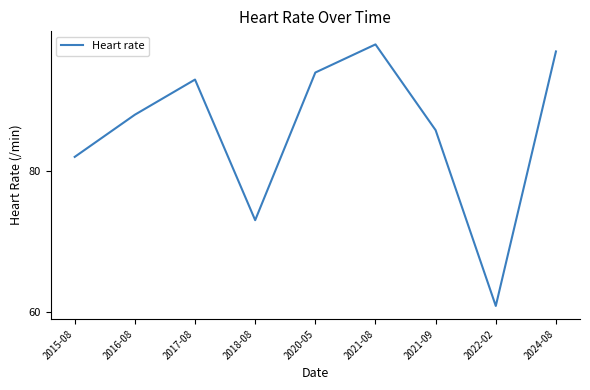

What is the difference between the second highest and minimum values?

36.2